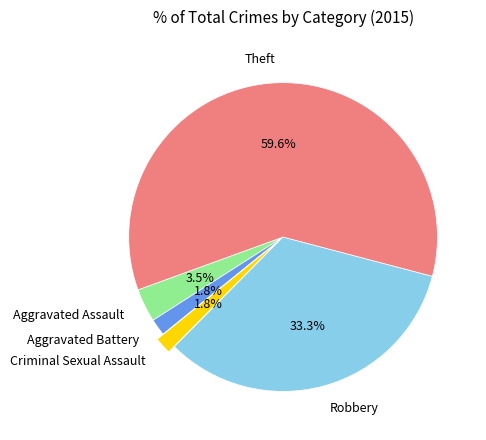

What is the largest slice in the pie chart?

Theft